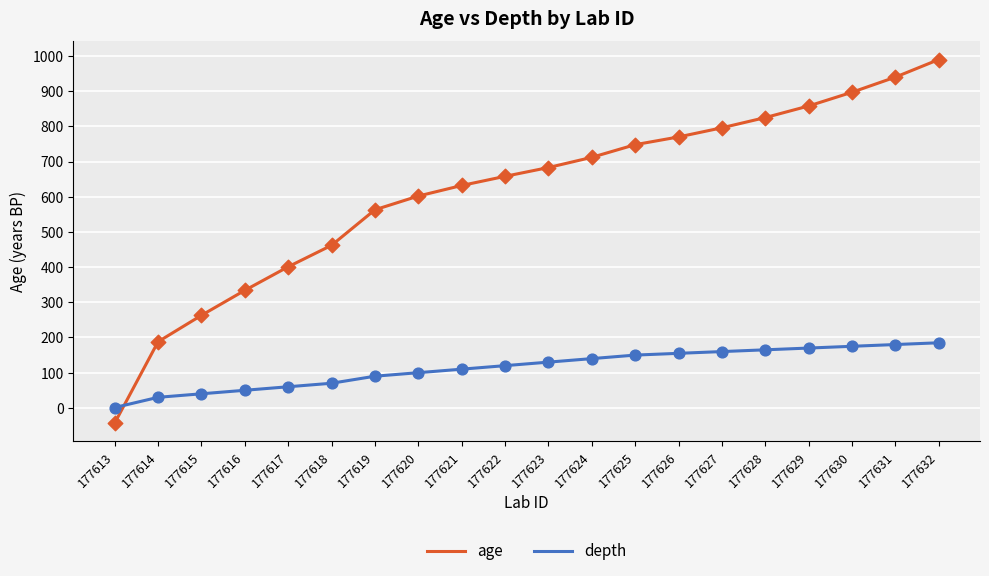

Between 177614 and 177621, which series saw the biggest shift?

age